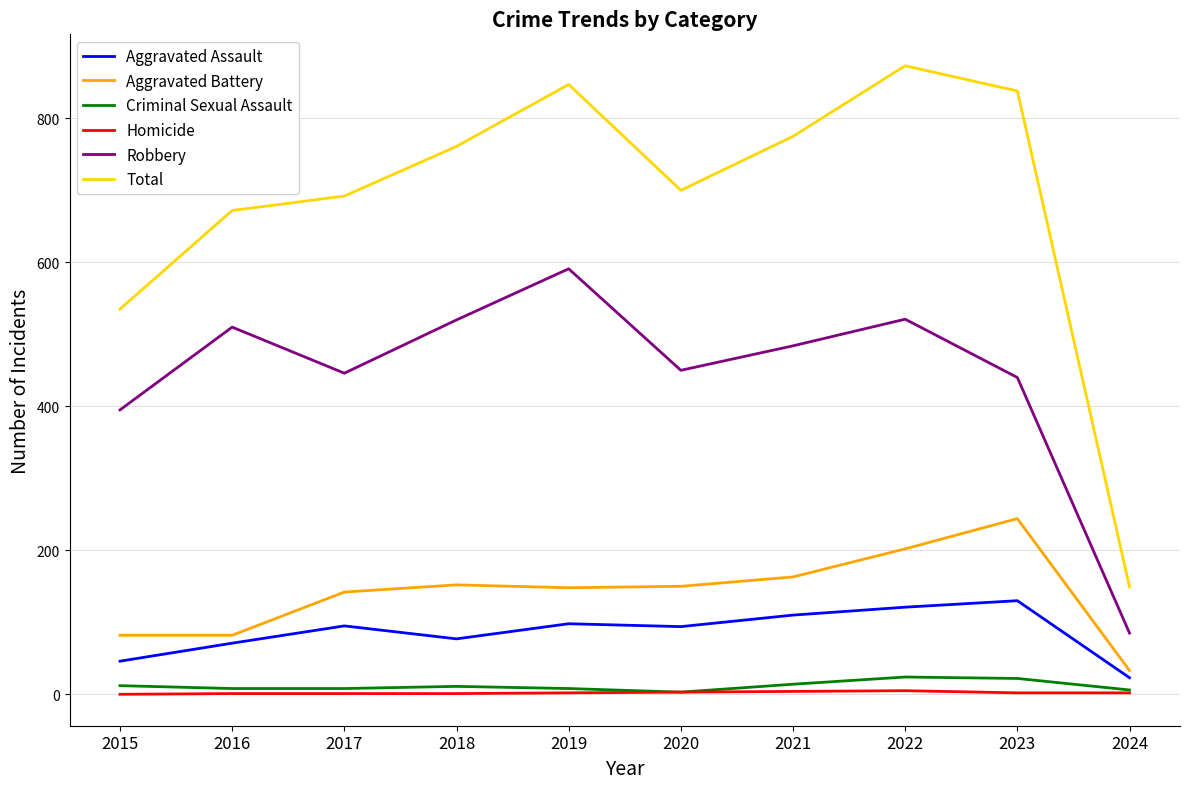

What is the maximum value for Aggravated Battery?

244